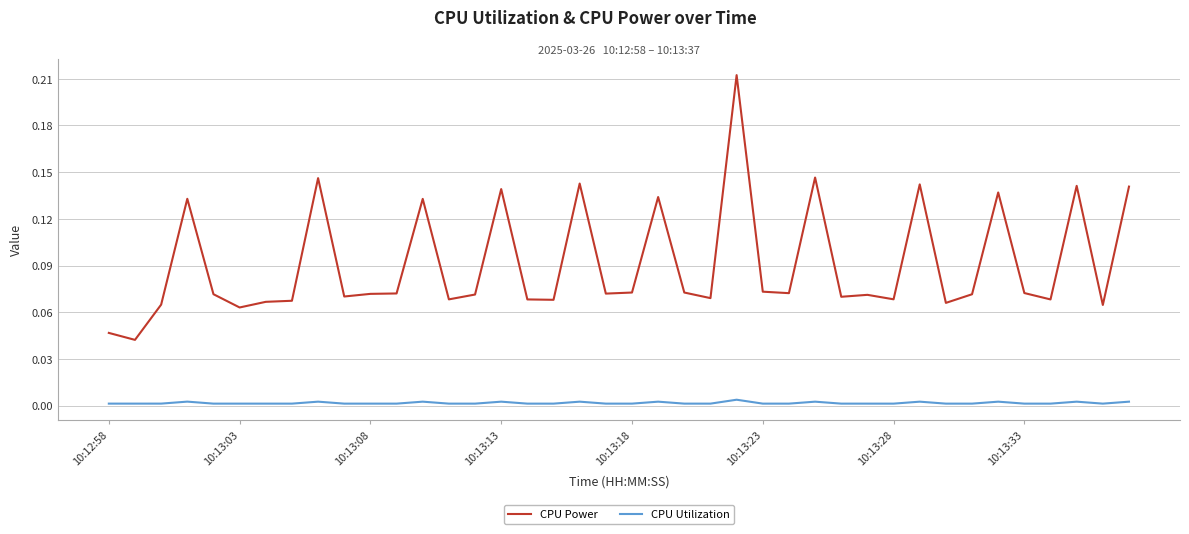

Count the number of data series in this chart.

2